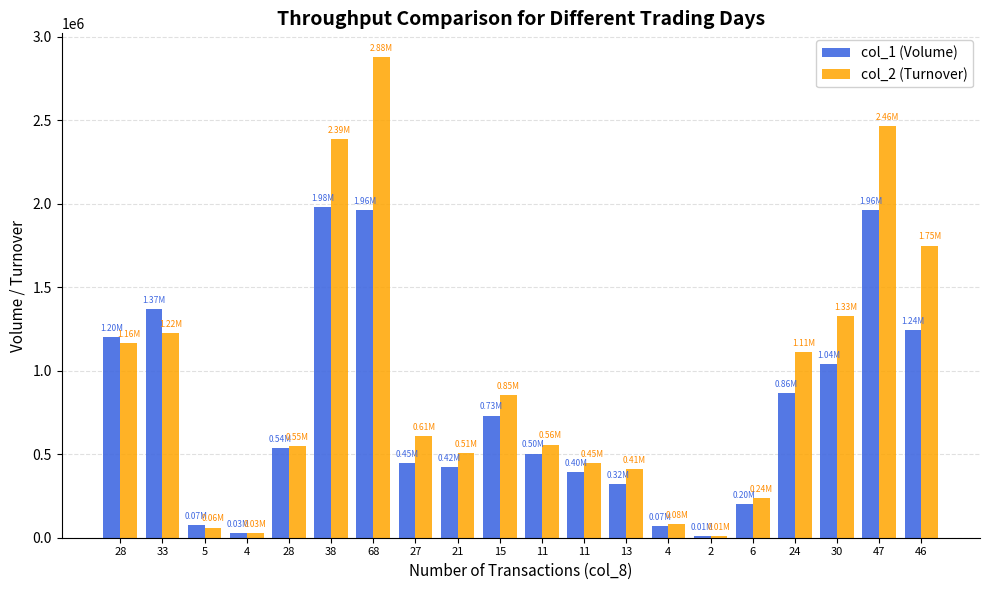

Reading left to right, transcribe all the data shown in this chart.

col_1 (Volume): 28=1203000	33=1369000	5=74000	4=30000	28=535000	38=1981000	68=1963000	27=447000	21=423000	15=731000	11=504000	11=395000	13=321000	4=70000	2=10000	6=203000	24=864000	30=1039000	47=1961000	46=1244000
col_2 (Turnover): 28=1163420	33=1223020	5=60580	4=27600	28=550560	38=2385890	68=2876710	27=607710	21=507020	15=854620	11=557510	11=447310	13=410790	4=84100	2=10200	6=238790	24=1109320	30=1327280	47=2464340	46=1749950